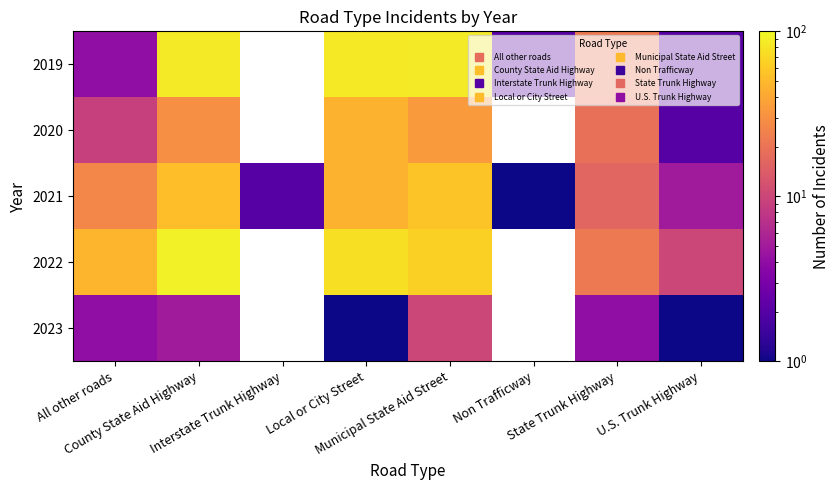

Which category has the lowest value across all series?

Non Trafficway